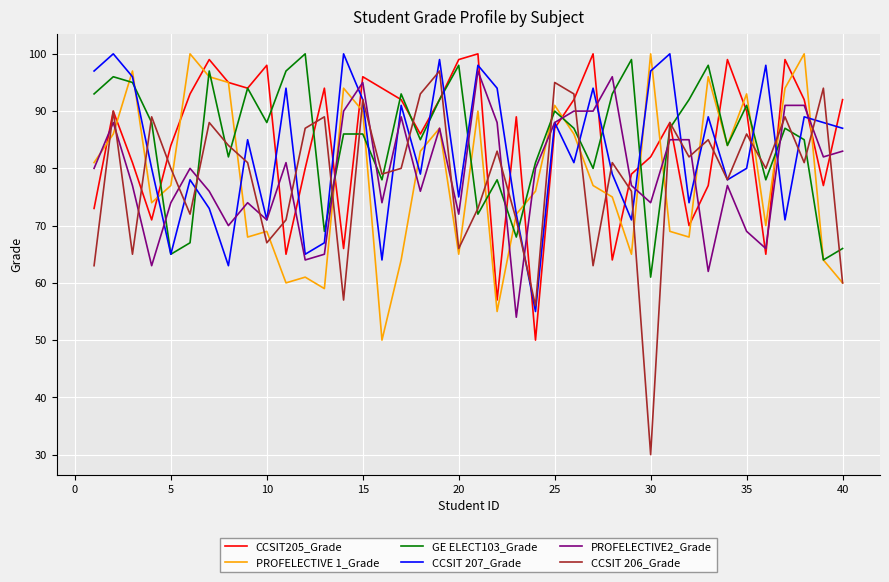

What is the highest value of the CCSIT205_Grade series?

100